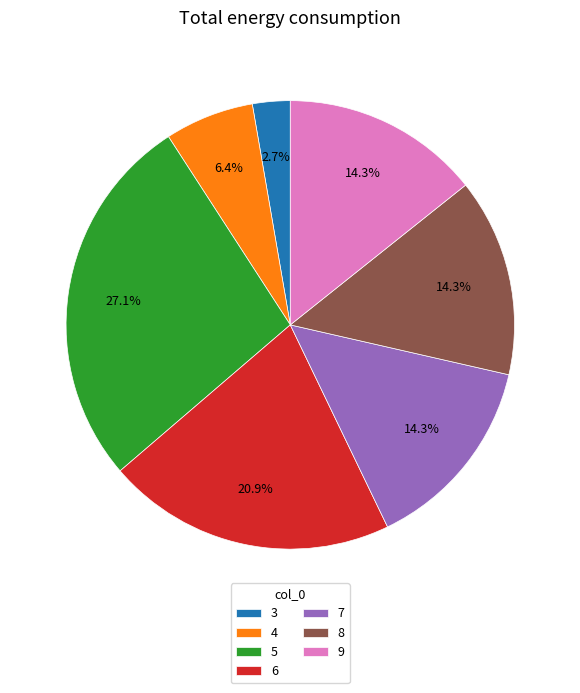

Which category has the biggest portion of the pie?

5